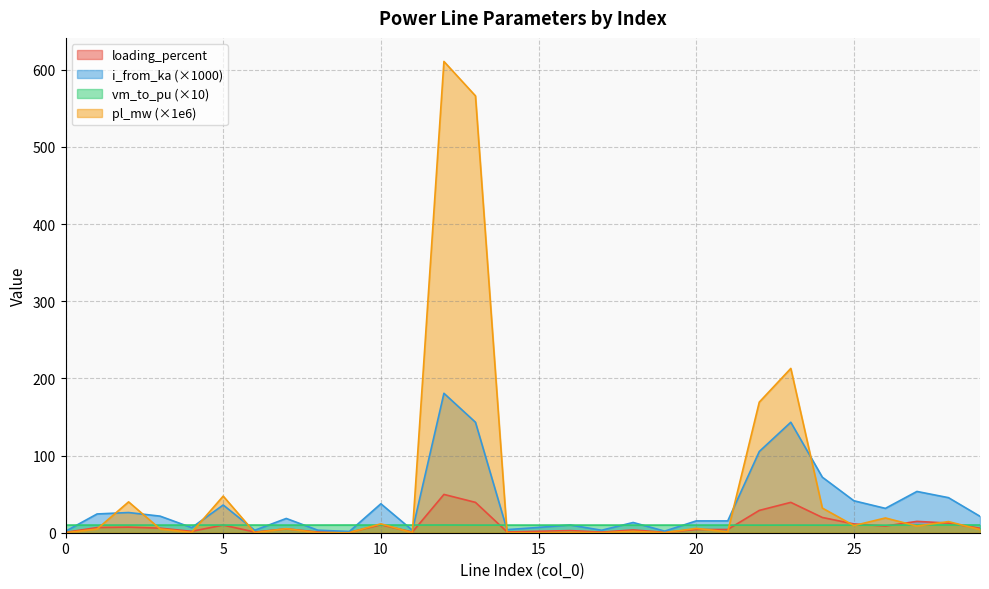

Which series has the widest spread of values?

pl_mw (×1e6)